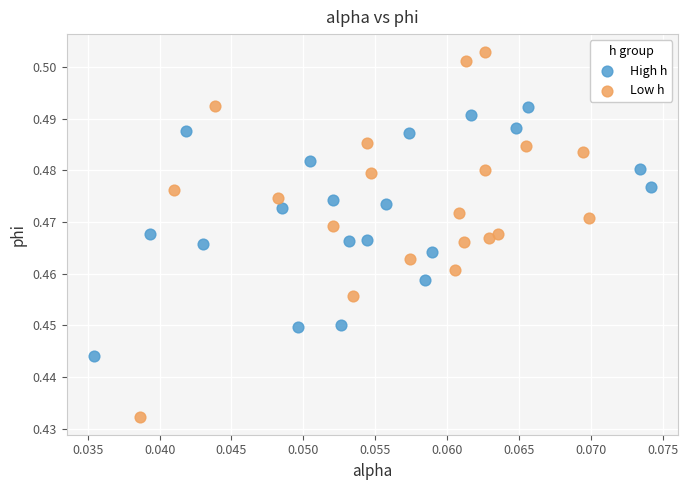

Which series reaches the maximum Y coordinate?

Low h